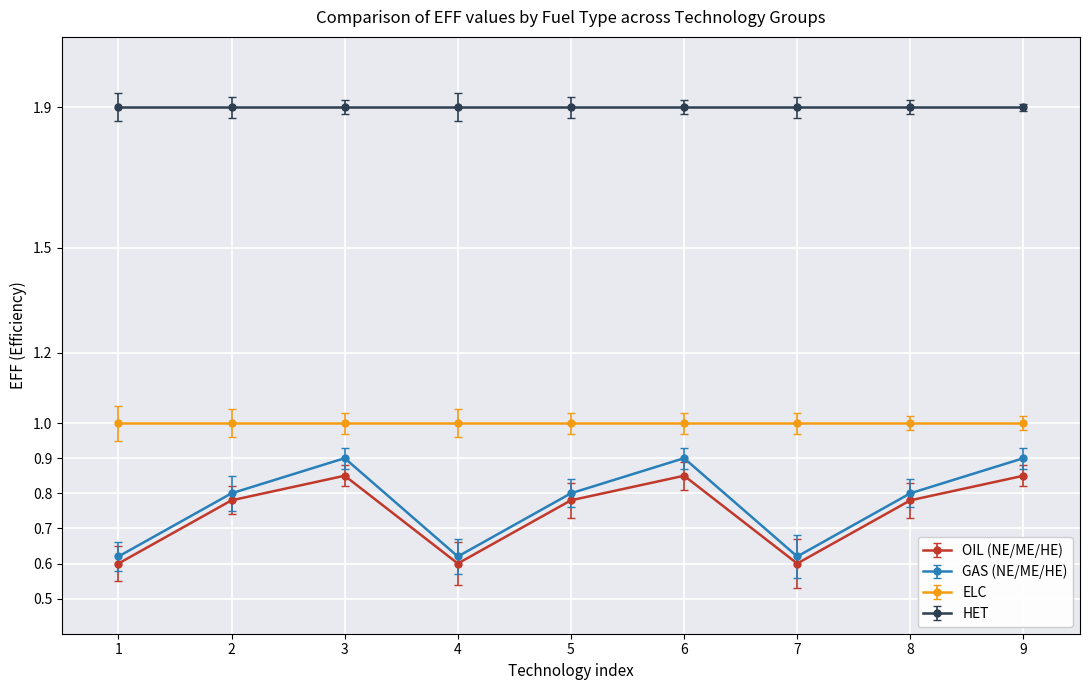

Count the number of data series in this chart.

4